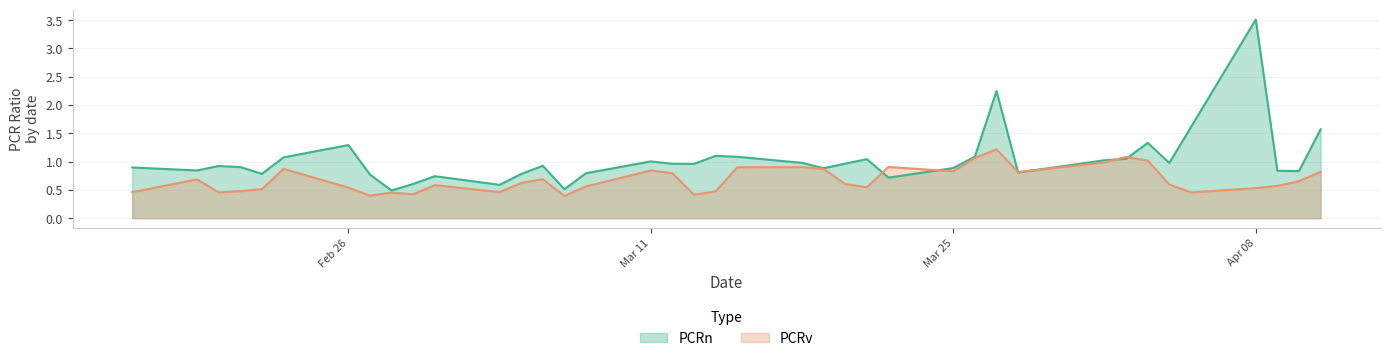

Does the chart display data point markers on the line(s)?

No